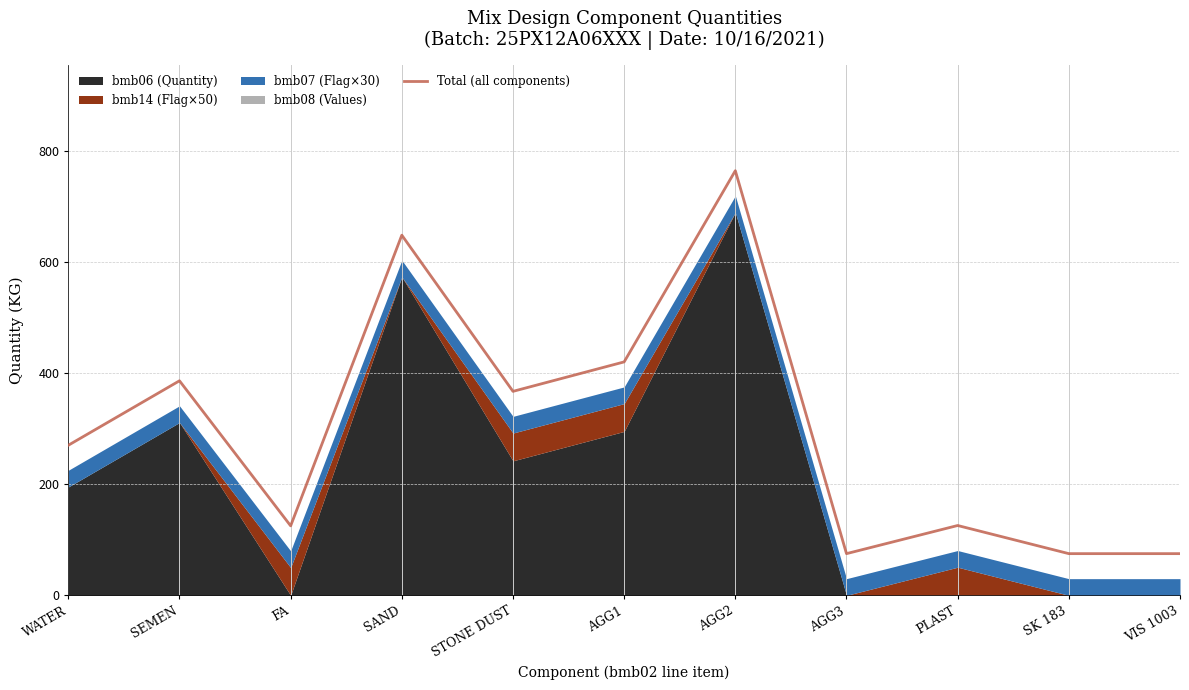

What is the ratio of the value at AGG2 to the value at SEMEN?

2.0